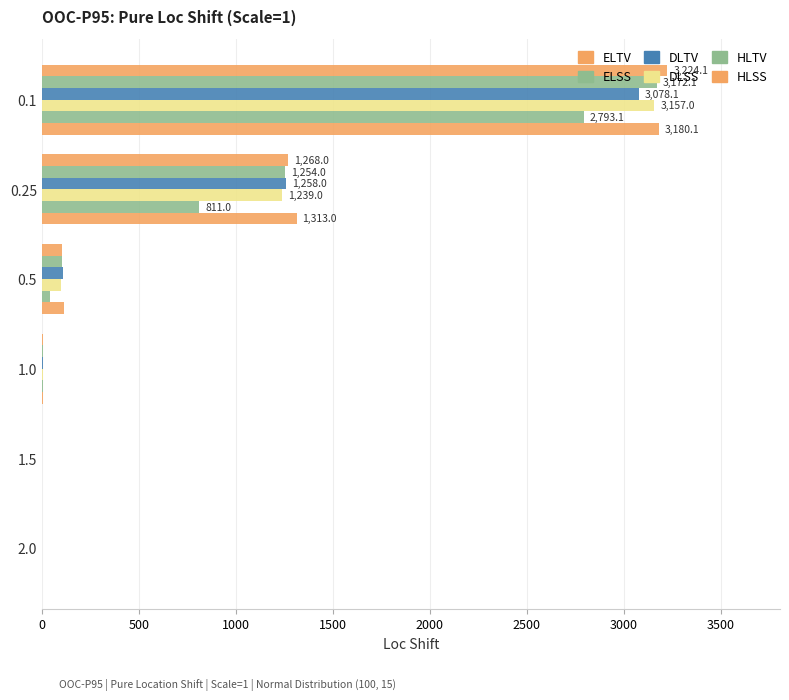

How many data points does each series have?

6